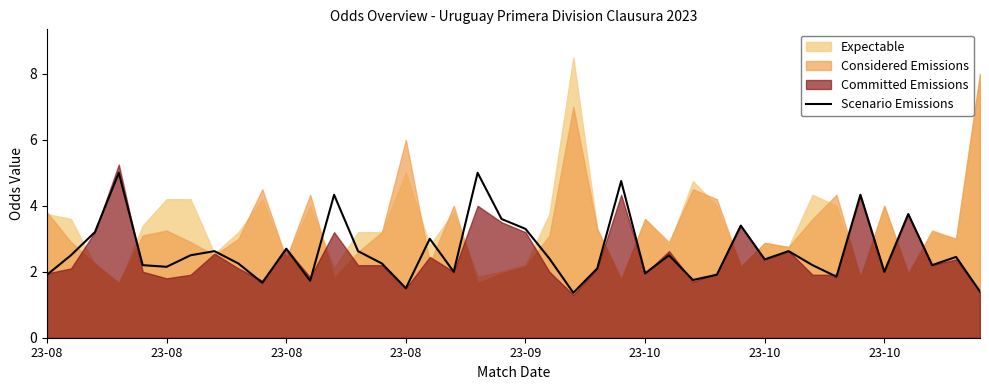

The value at 23-08 is 3.8. True or false?

False